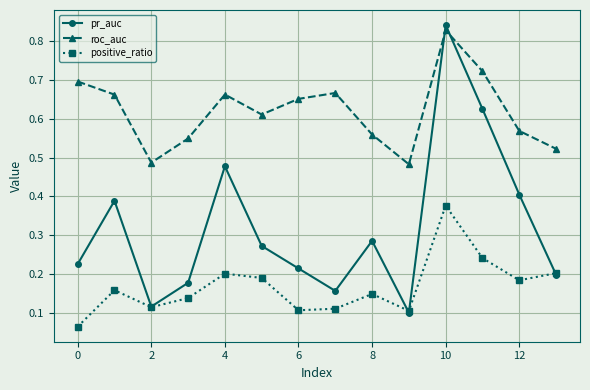

Count the number of data series in this chart.

3